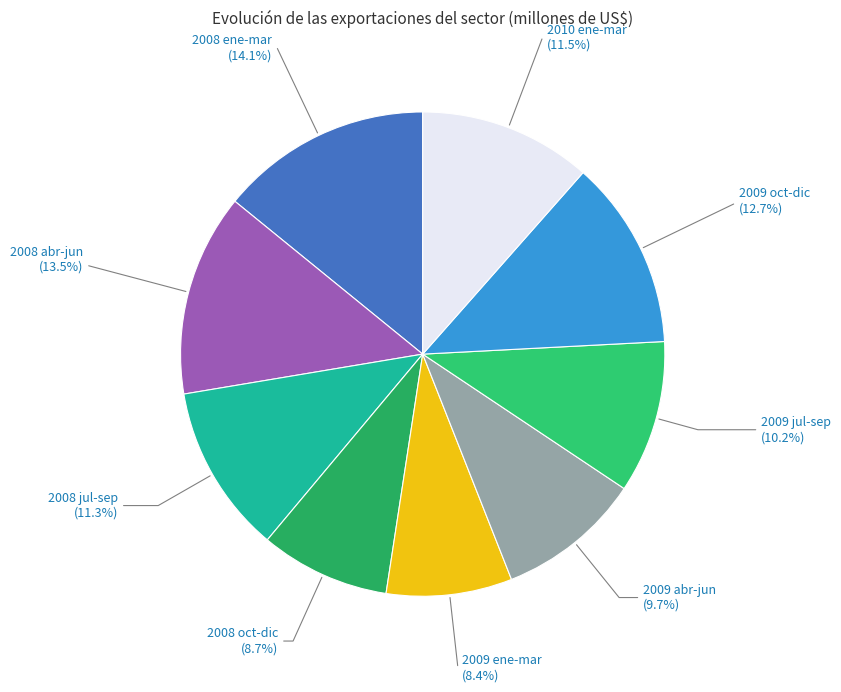

To the nearest percent, what percentage of the pie is 2009 ene-mar?

8%